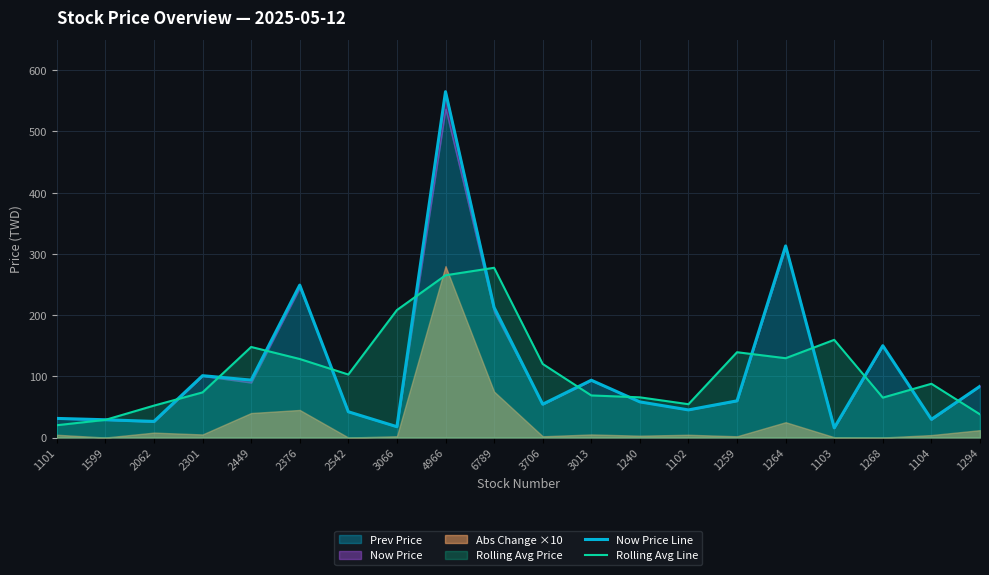

List the series in order of their overall mean, lowest first.

Rolling Avg Line, Now Price Line